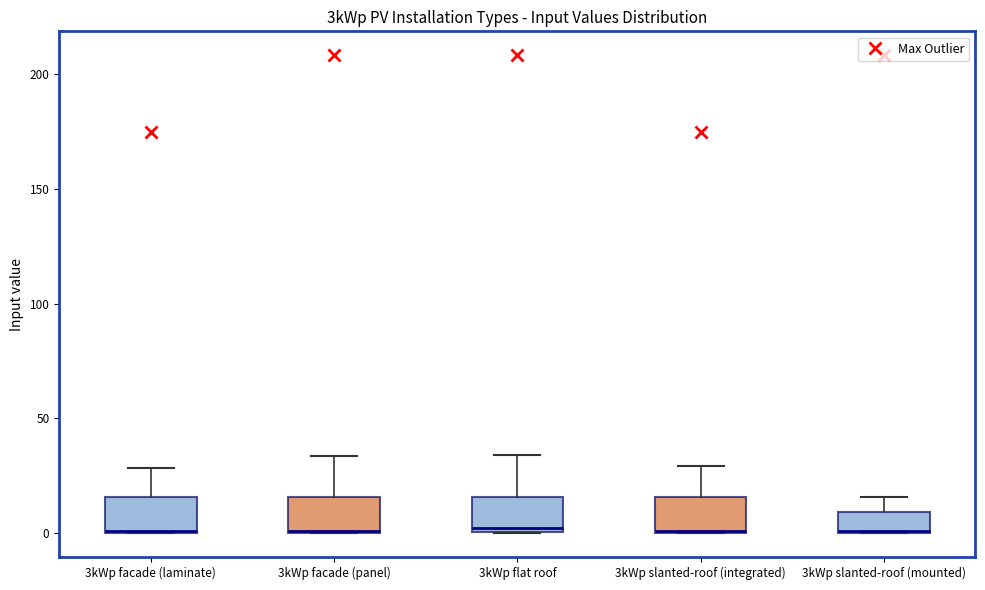

Where is the upper edge of the box for 3kWp slanted-roof (integrated) on the y-axis? The values are not printed on the chart, so give them approximately, as read against the axis.

15